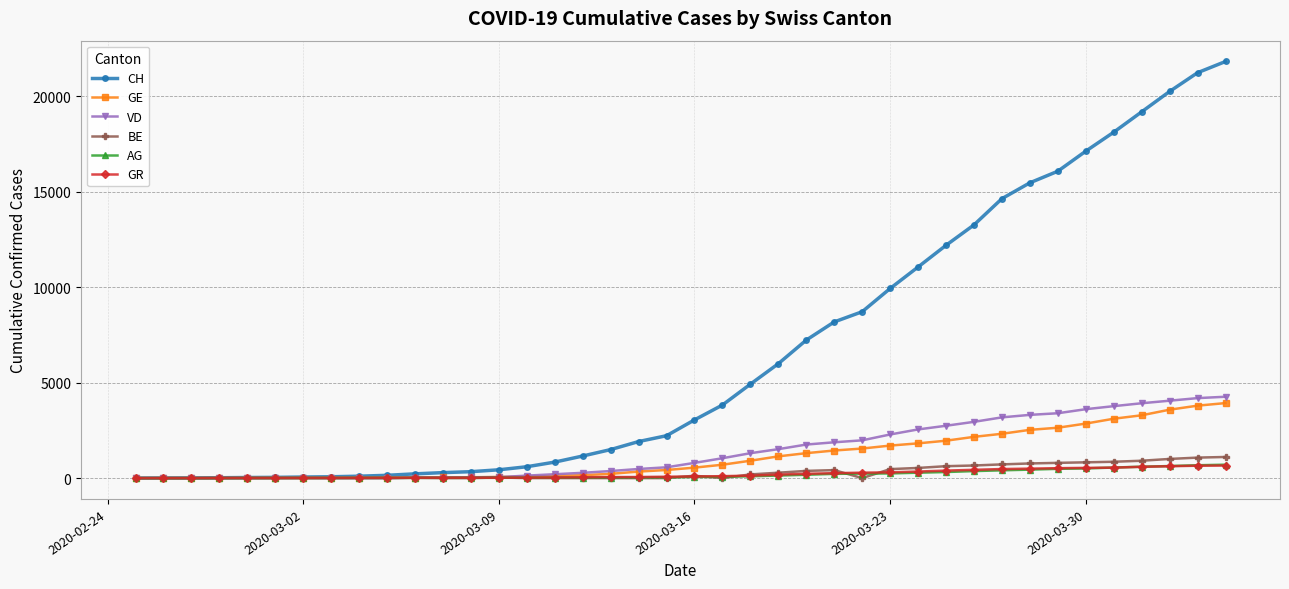

Which series has the largest total across all categories?

CH